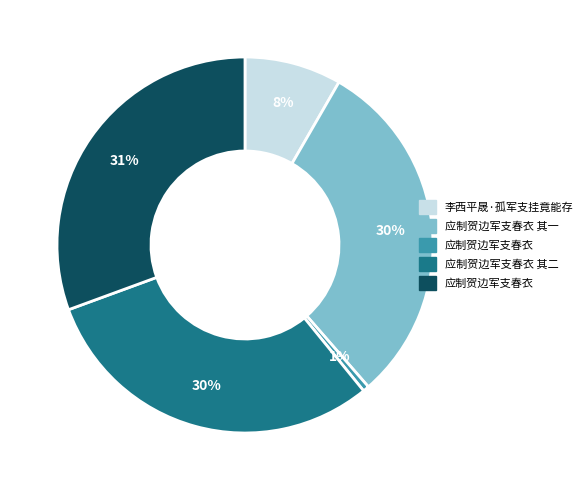

To the nearest percent, what is the difference between the largest and smallest slice percentages?

30%